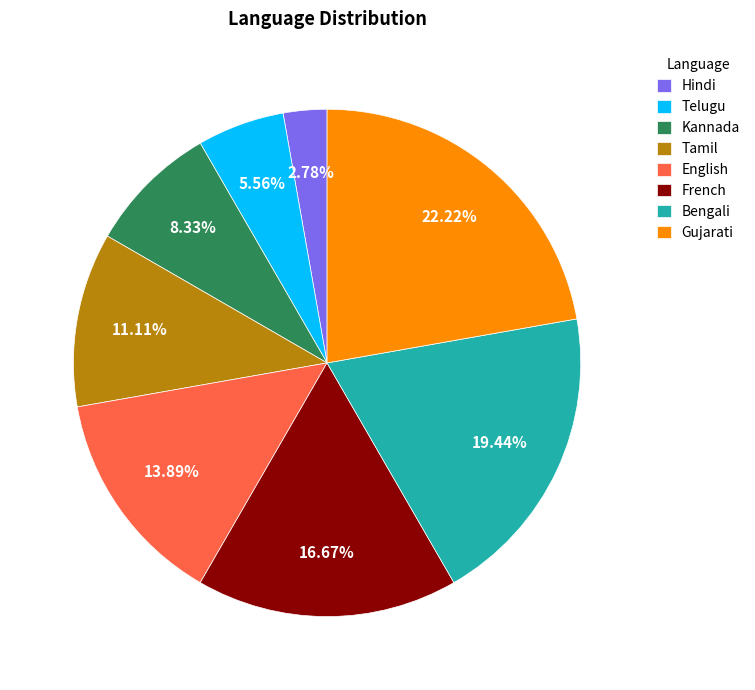

Count the number of slices in the pie.

8